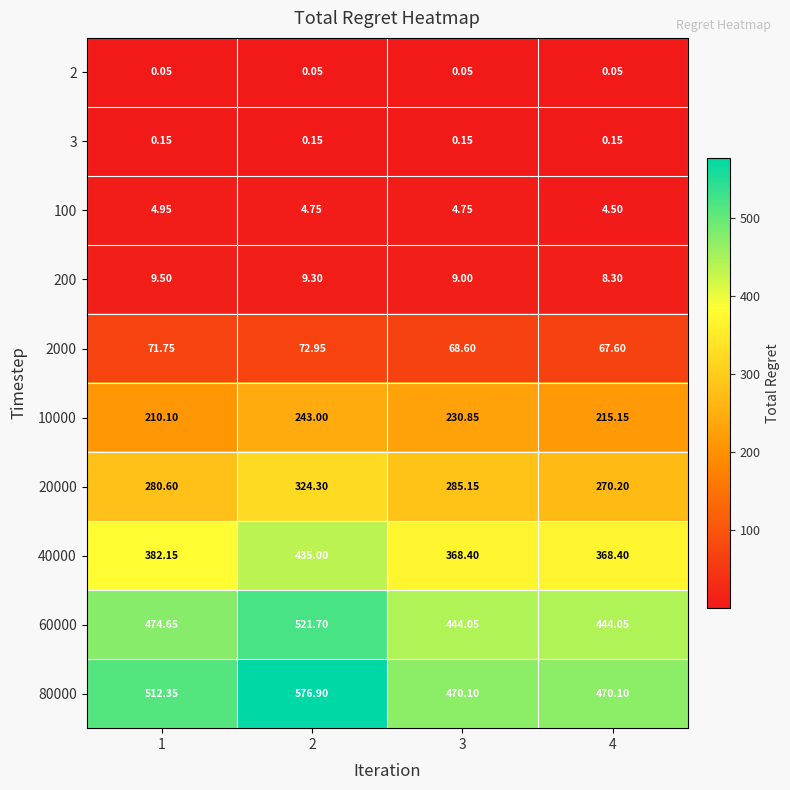

At 3, list the series in order from smallest to largest.

2, 3, 100, 200, 2000, 10000, 20000, 40000, 60000, 80000